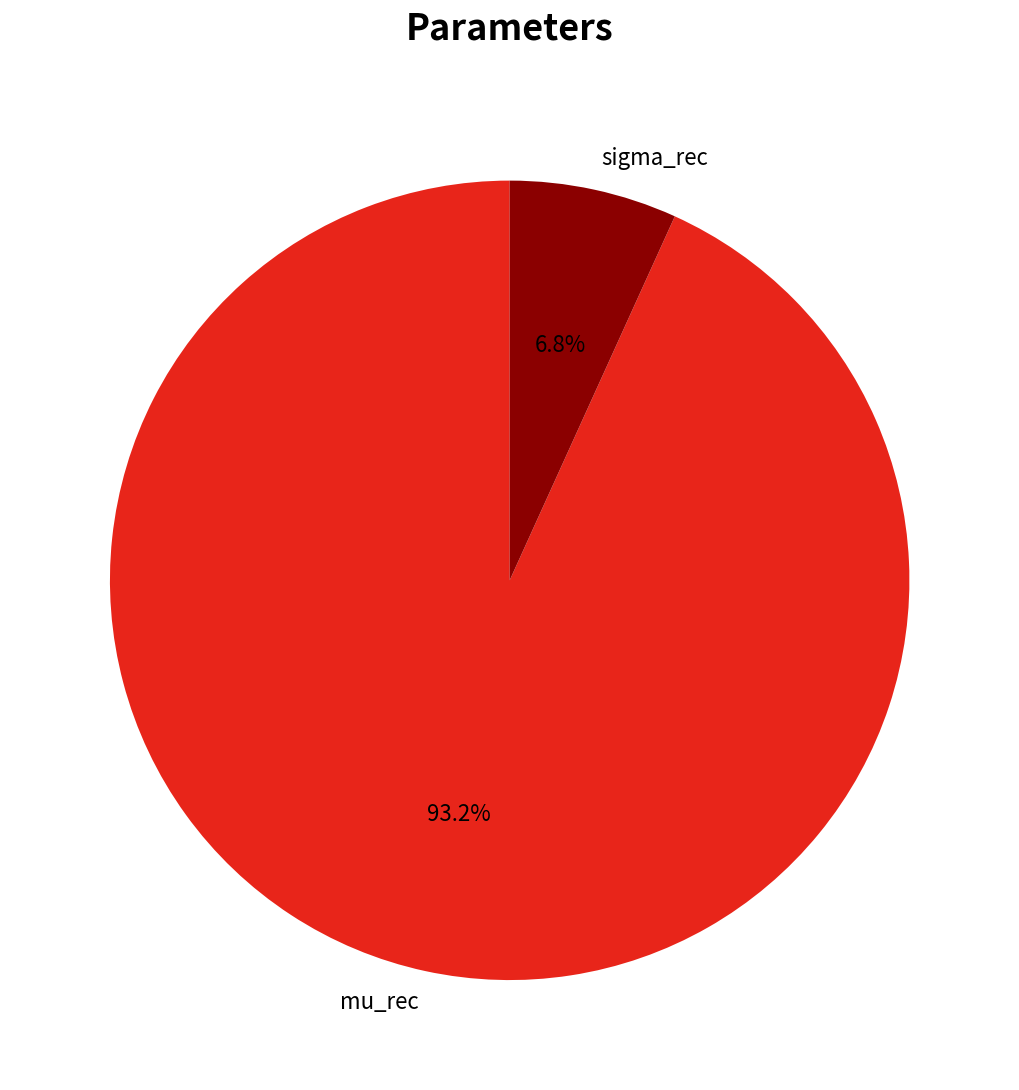

Count the number of slices in the pie.

2